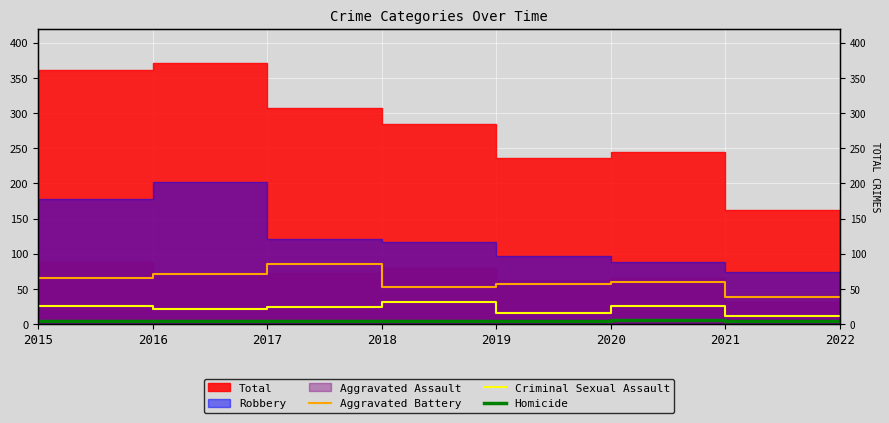

What is the sum of the Homicide values at 2020 and 2017?

9